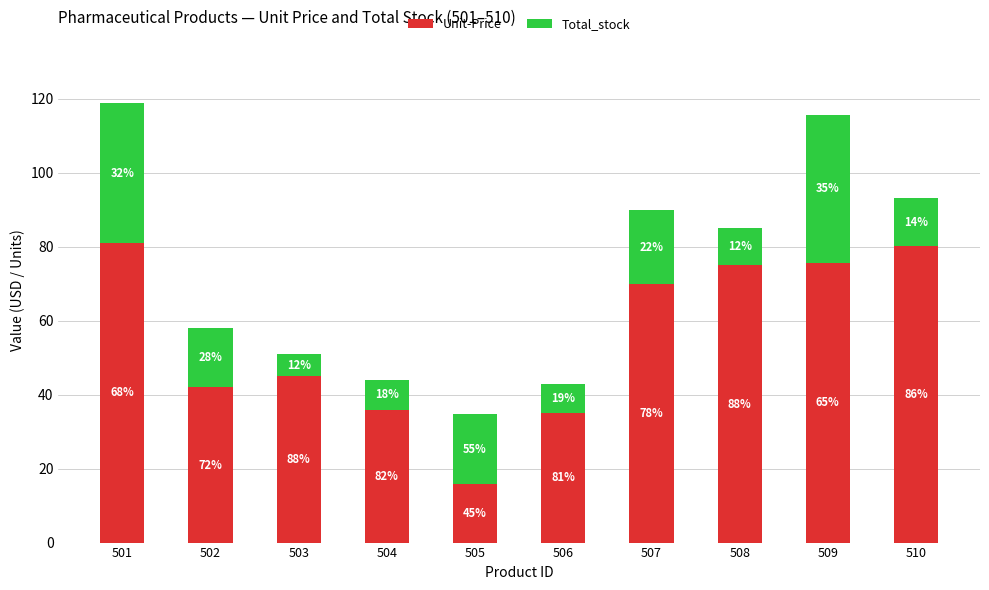

At which category is the sum across all series the highest?

501